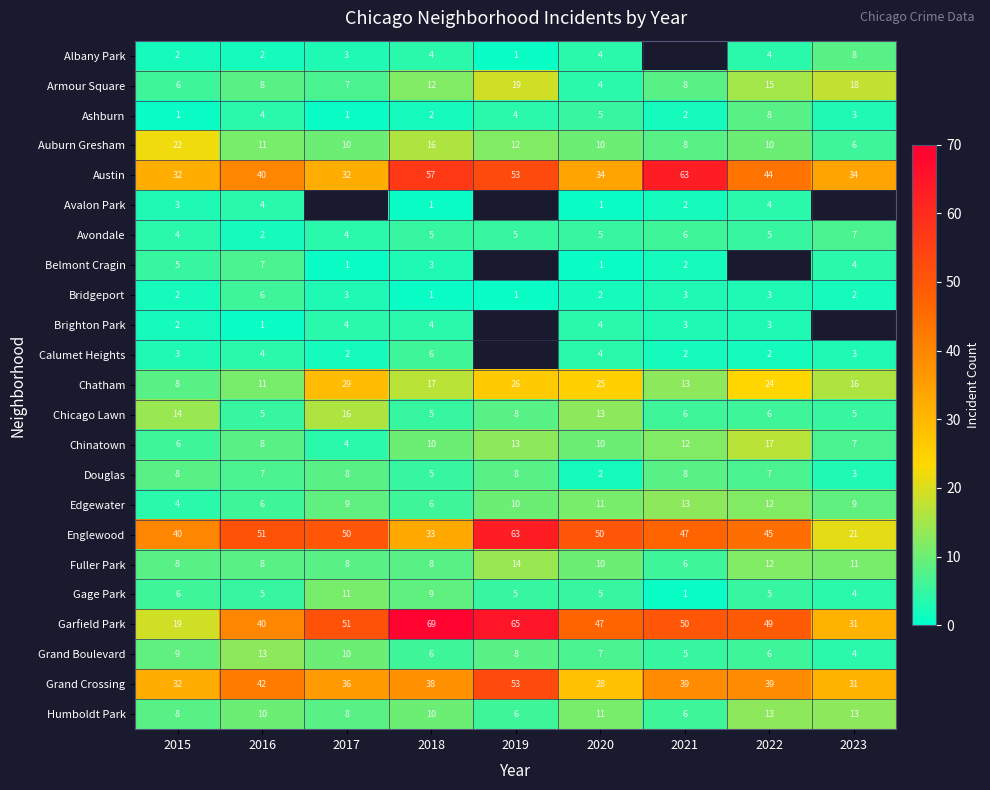

What is the difference between the highest and lowest values at 2016?

50